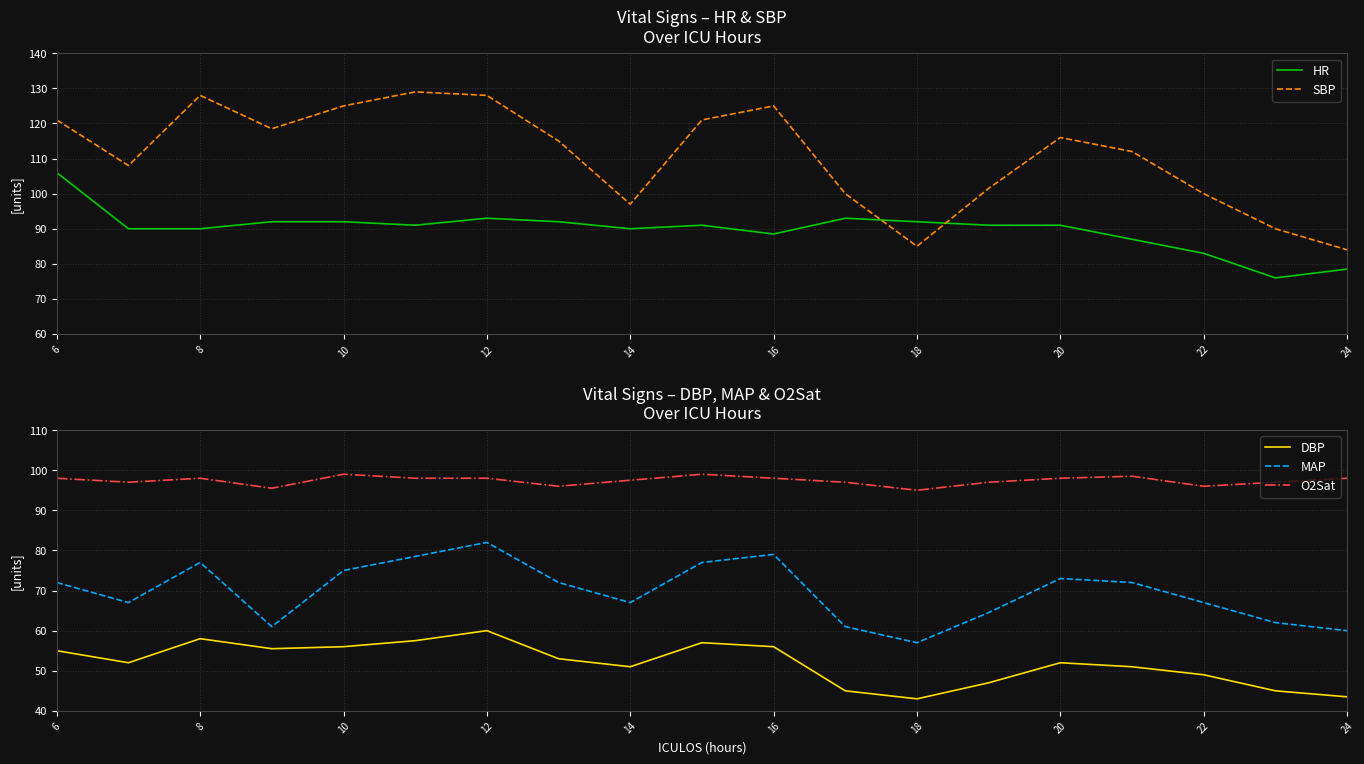

The MAP series shows 17.6 at 10. True or false?

False